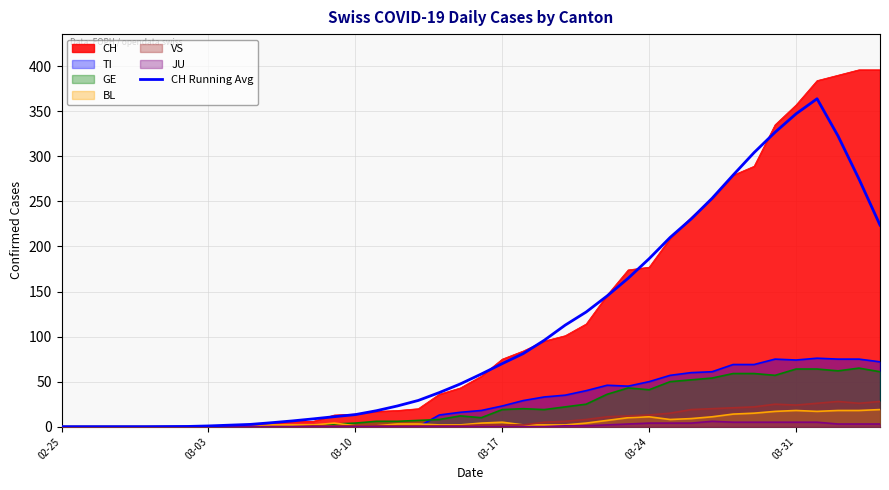

What is the value of the 10th point from the left?

2.6